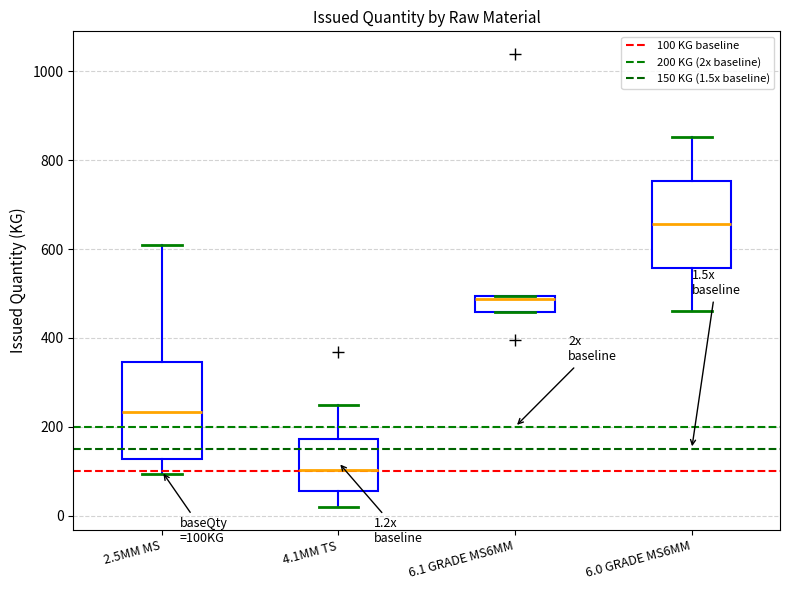

Comparing the boxes themselves (not the whiskers), which one is the tallest?

2.5MM MS